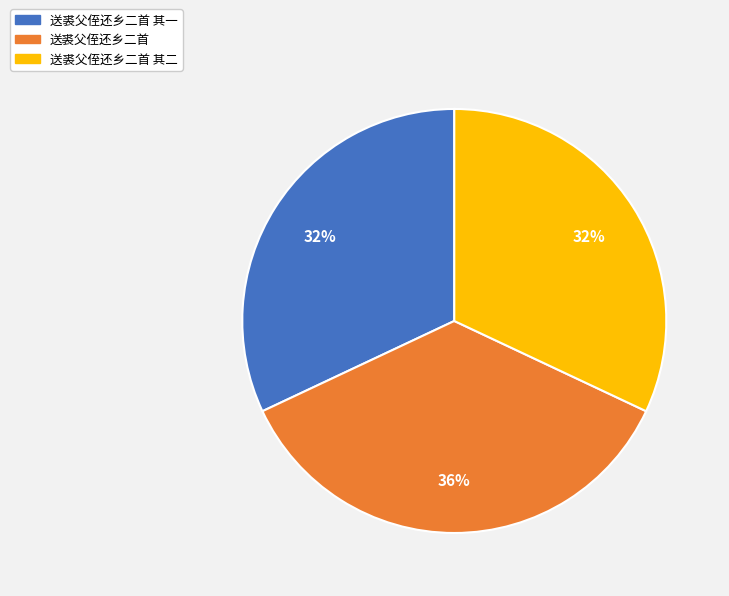

Is there a majority slice in this chart?

No